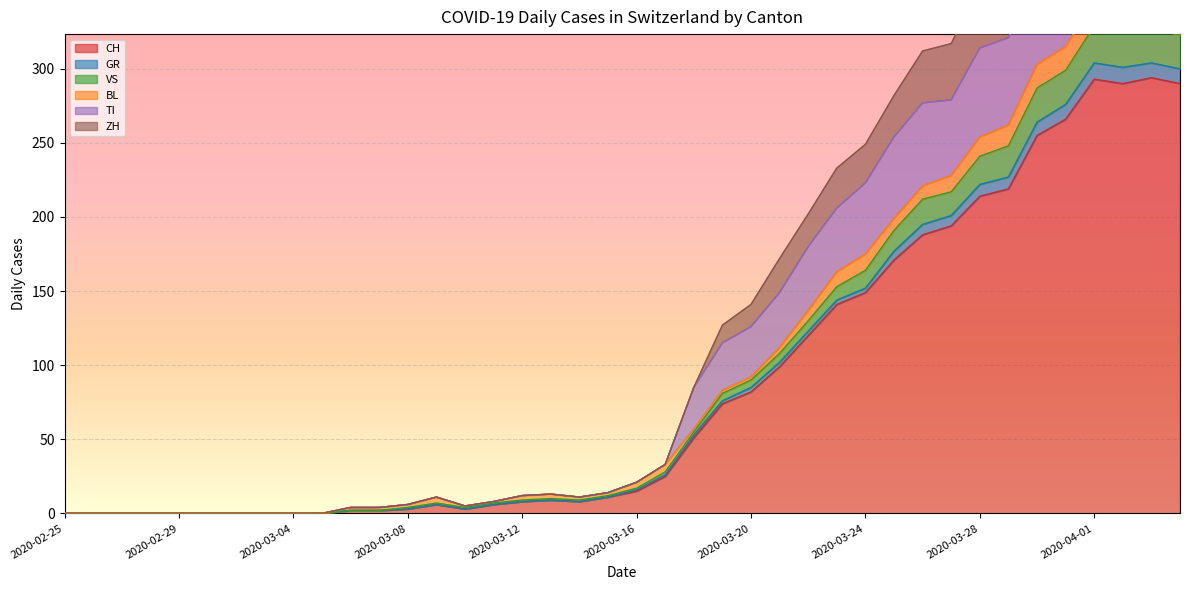

Reading left to right, transcribe all the data shown in this chart.

CH: 2020-02-25=0	2020-02-26=0	2020-02-27=0	2020-02-28=0	2020-02-29=0	2020-03-01=0	2020-03-02=0	2020-03-03=0	2020-03-04=0	2020-03-05=0	2020-03-06=2	2020-03-07=2	2020-03-08=3	2020-03-09=6	2020-03-10=3	2020-03-11=6	2020-03-12=8	2020-03-13=9	2020-03-14=8	2020-03-15=11	2020-03-16=15	2020-03-17=25	2020-03-18=51	2020-03-19=74	2020-03-20=82	2020-03-21=99	2020-03-22=120	2020-03-23=141	2020-03-24=149	2020-03-25=171	2020-03-26=188	2020-03-27=194	2020-03-28=214	2020-03-29=219	2020-03-30=255	2020-03-31=266	2020-04-01=293	2020-04-02=290	2020-04-03=294	2020-04-04=290
GR: 2020-02-25=0	2020-02-26=0	2020-02-27=0	2020-02-28=0	2020-02-29=0	2020-03-01=0	2020-03-02=0	2020-03-03=0	2020-03-04=0	2020-03-05=0	2020-03-06=2	2020-03-07=2	2020-03-08=4	2020-03-09=7	2020-03-10=4	2020-03-11=7	2020-03-12=9	2020-03-13=10	2020-03-14=9	2020-03-15=12	2020-03-16=17	2020-03-17=28	2020-03-18=55	2020-03-19=81	2020-03-20=90	2020-03-21=108	2020-03-22=130	2020-03-23=153	2020-03-24=164	2020-03-25=191	2020-03-26=212	2020-03-27=217	2020-03-28=241	2020-03-29=248	2020-03-30=287	2020-03-31=299	2020-04-01=329	2020-04-02=325	2020-04-03=327	2020-04-04=323
VS: 2020-02-25=0	2020-02-26=0	2020-02-27=0	2020-02-28=0	2020-02-29=0	2020-03-01=0	2020-03-02=0	2020-03-03=0	2020-03-04=0	2020-03-05=0	2020-03-06=4	2020-03-07=4	2020-03-08=6	2020-03-09=11	2020-03-10=5	2020-03-11=8	2020-03-12=12	2020-03-13=13	2020-03-14=11	2020-03-15=14	2020-03-16=21	2020-03-17=33	2020-03-18=57	2020-03-19=83	2020-03-20=92	2020-03-21=112	2020-03-22=137	2020-03-23=163	2020-03-24=175	2020-03-25=199	2020-03-26=221	2020-03-27=228	2020-03-28=254	2020-03-29=262	2020-03-30=303	2020-03-31=315	2020-04-01=346	2020-04-02=343	2020-04-03=345	2020-04-04=340
TI: 2020-02-25=0	2020-02-26=0	2020-02-27=0	2020-02-28=0	2020-02-29=0	2020-03-01=0	2020-03-02=0	2020-03-03=0	2020-03-04=0	2020-03-05=0	2020-03-06=4	2020-03-07=4	2020-03-08=6	2020-03-09=11	2020-03-10=5	2020-03-11=8	2020-03-12=12	2020-03-13=13	2020-03-14=11	2020-03-15=14	2020-03-16=21	2020-03-17=33	2020-03-18=85	2020-03-19=115	2020-03-20=126	2020-03-21=149	2020-03-22=180	2020-03-23=206	2020-03-24=223	2020-03-25=254	2020-03-26=277	2020-03-27=279	2020-03-28=314	2020-03-29=321	2020-03-30=364	2020-03-31=382	2020-04-01=418	2020-04-02=416	2020-04-03=412	2020-04-04=407
ZH: 2020-02-25=0	2020-02-26=0	2020-02-27=0	2020-02-28=0	2020-02-29=0	2020-03-01=0	2020-03-02=0	2020-03-03=0	2020-03-04=0	2020-03-05=0	2020-03-06=4	2020-03-07=4	2020-03-08=6	2020-03-09=11	2020-03-10=5	2020-03-11=8	2020-03-12=12	2020-03-13=13	2020-03-14=11	2020-03-15=14	2020-03-16=21	2020-03-17=33	2020-03-18=85	2020-03-19=127	2020-03-20=141	2020-03-21=172	2020-03-22=202	2020-03-23=233	2020-03-24=249	2020-03-25=282	2020-03-26=312	2020-03-27=317	2020-03-28=356	2020-03-29=367	2020-03-30=410	2020-03-31=432	2020-04-01=472	2020-04-02=469	2020-04-03=469	2020-04-04=466